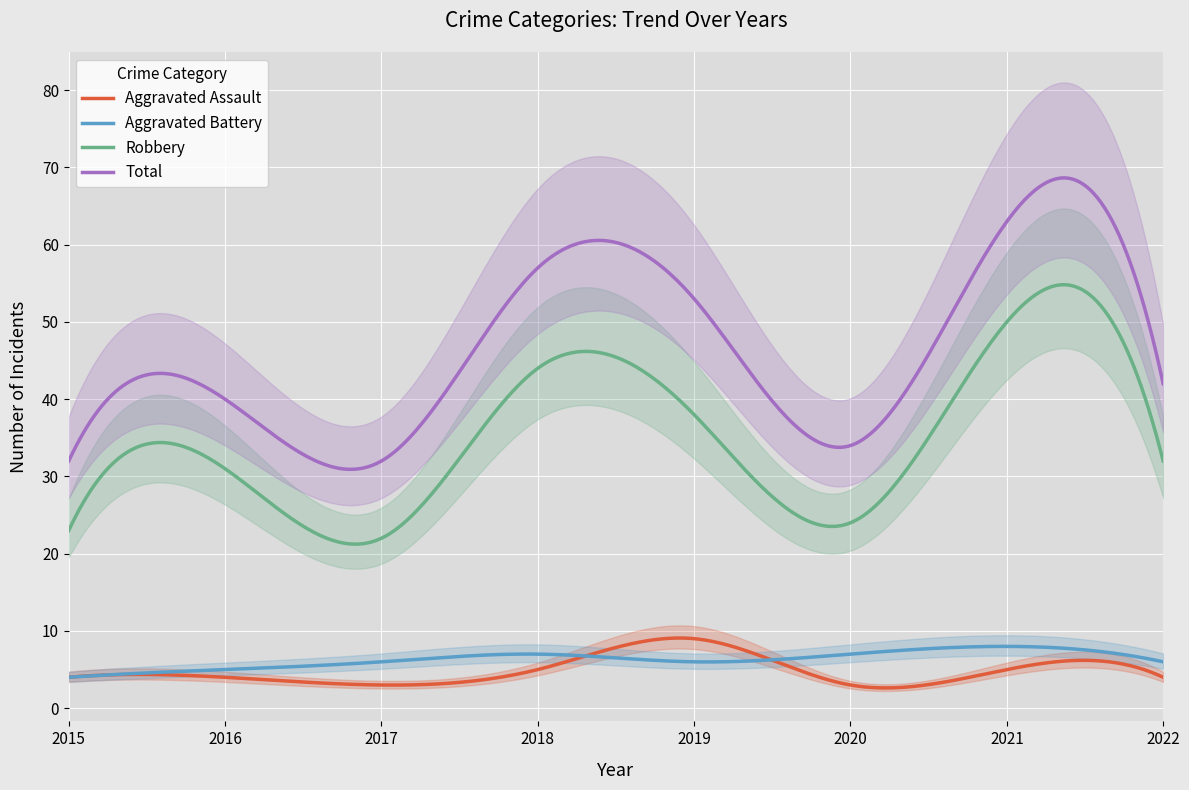

What is the difference between the maximum and minimum values in the Aggravated Battery series?

4.0